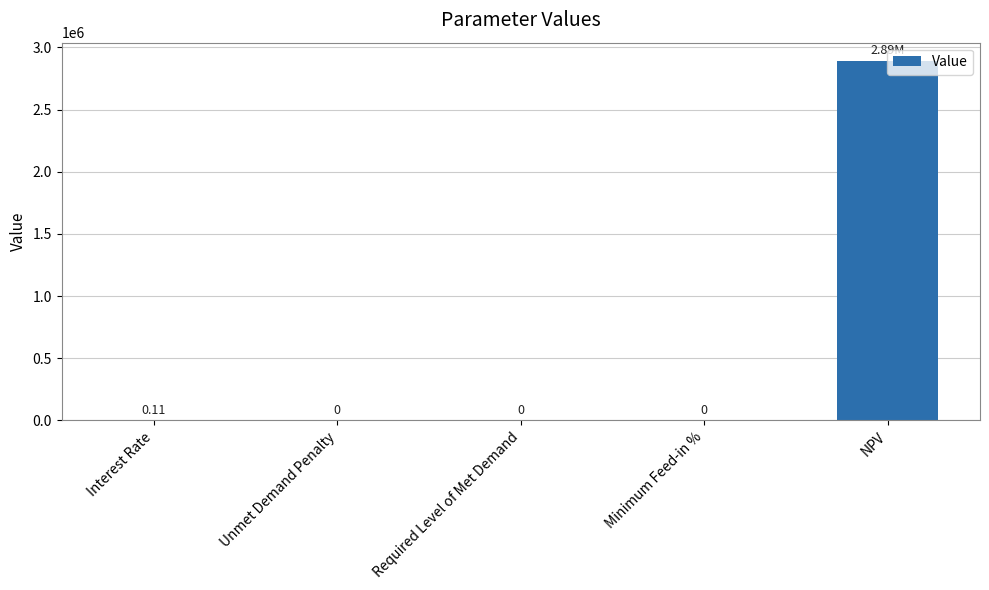

Where is the data nearest to the value 1447036?

Interest Rate